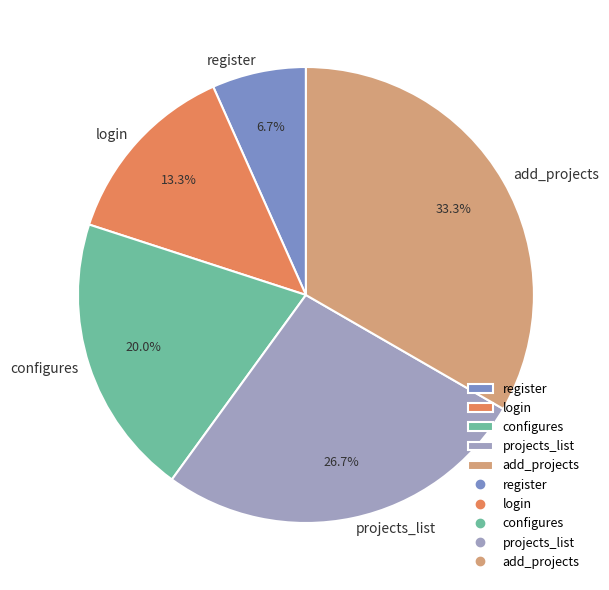

Count the number of slices in the pie.

5